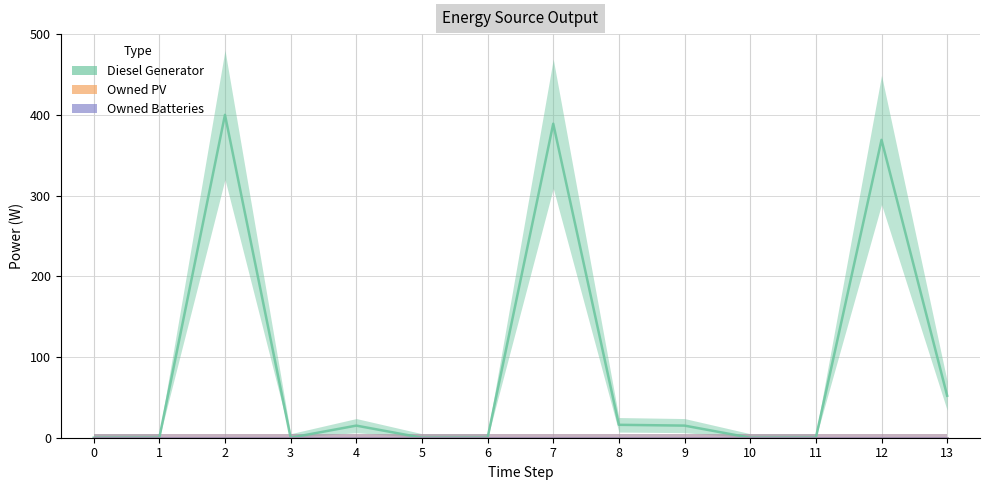

What are all the series names shown in the legend?

Diesel Generator, Owned PV, Owned Batteries